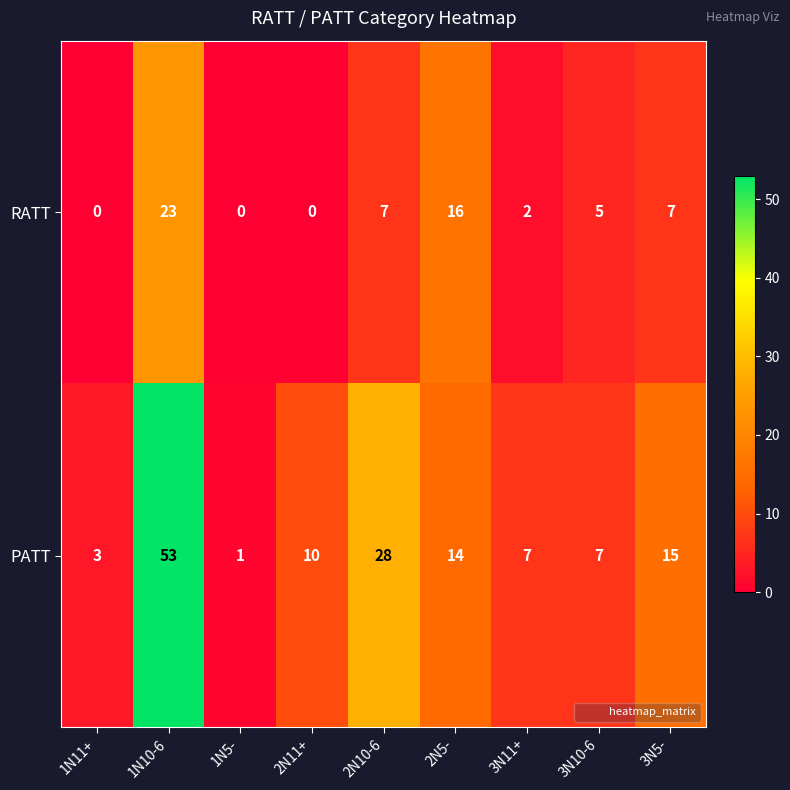

Reading left to right, what are all the values shown in this chart?

RATT: 0	23	0	0	7	16	2	5	7
PATT: 3	53	1	10	28	14	7	7	15